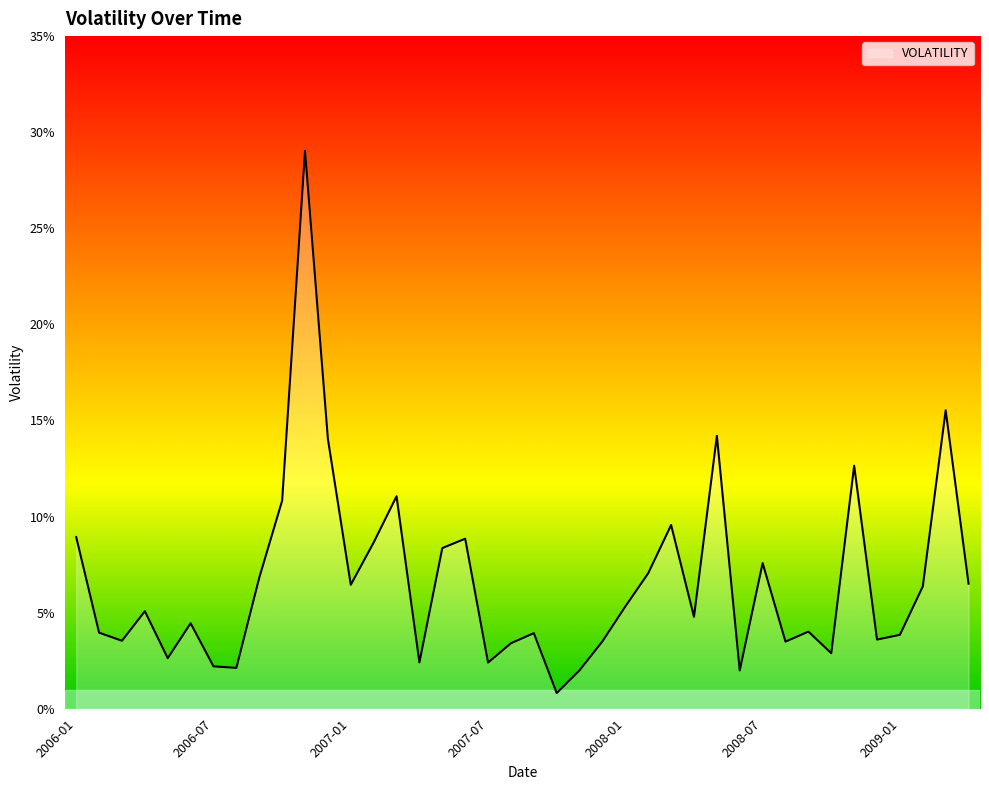

Which category has the lowest value across all series?

2007-10